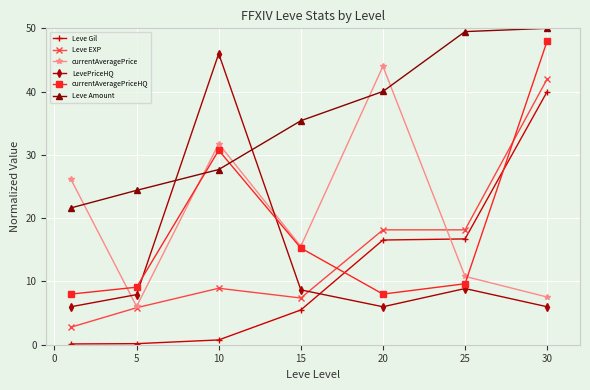

Which series has the largest total across all categories?

Leve Amount